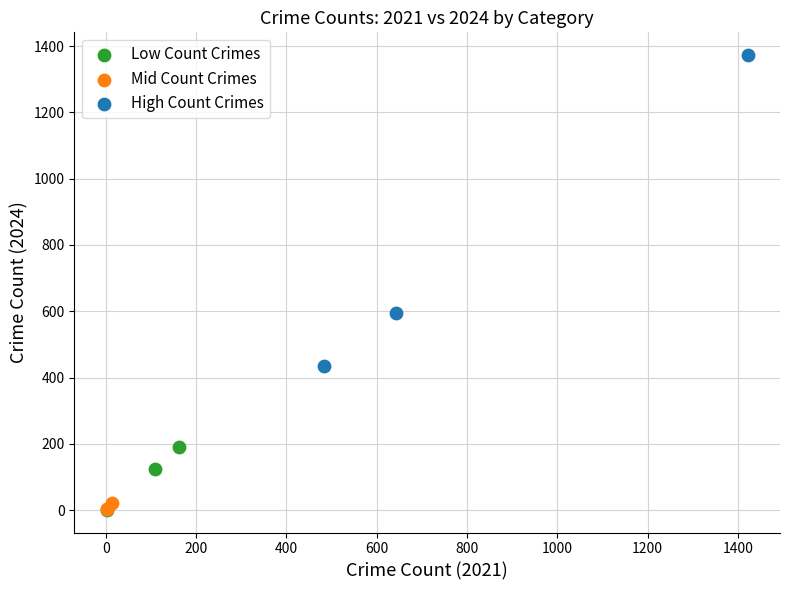

What are all the series names shown in the legend?

Low Count Crimes, Mid Count Crimes, High Count Crimes